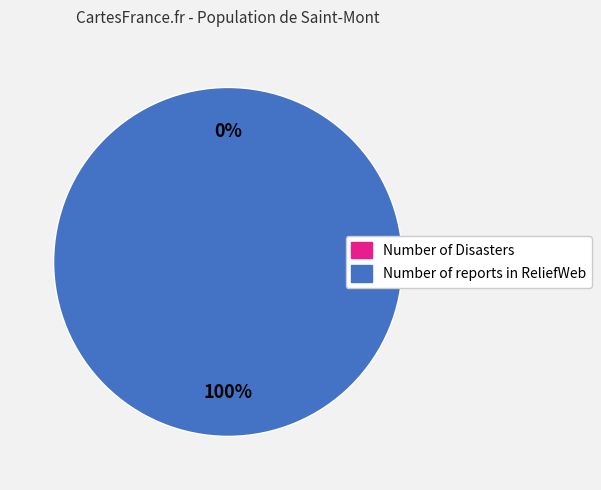

Is it true that Number of reports in ReliefWeb is 100% of the pie?

True